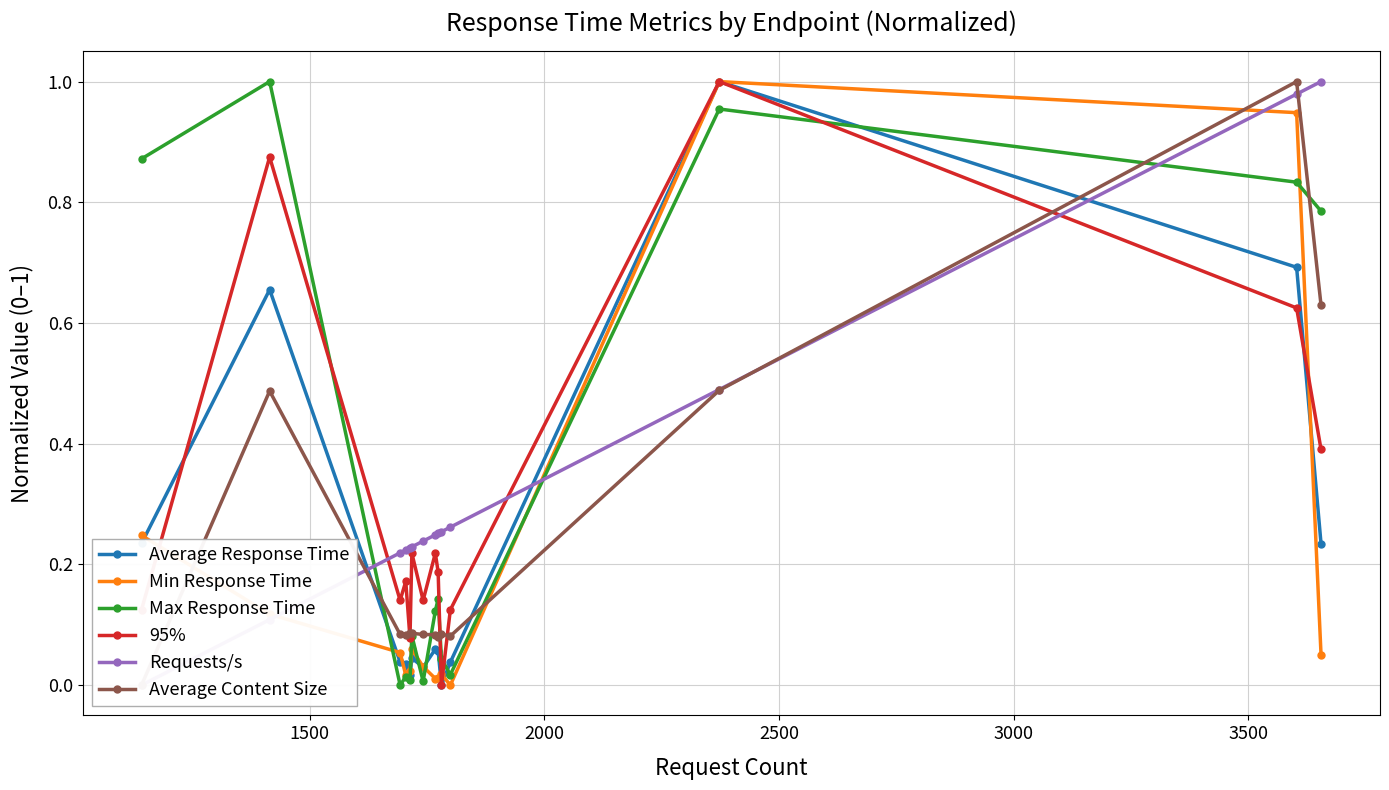

What is the maximum value shown in the chart?

1.0